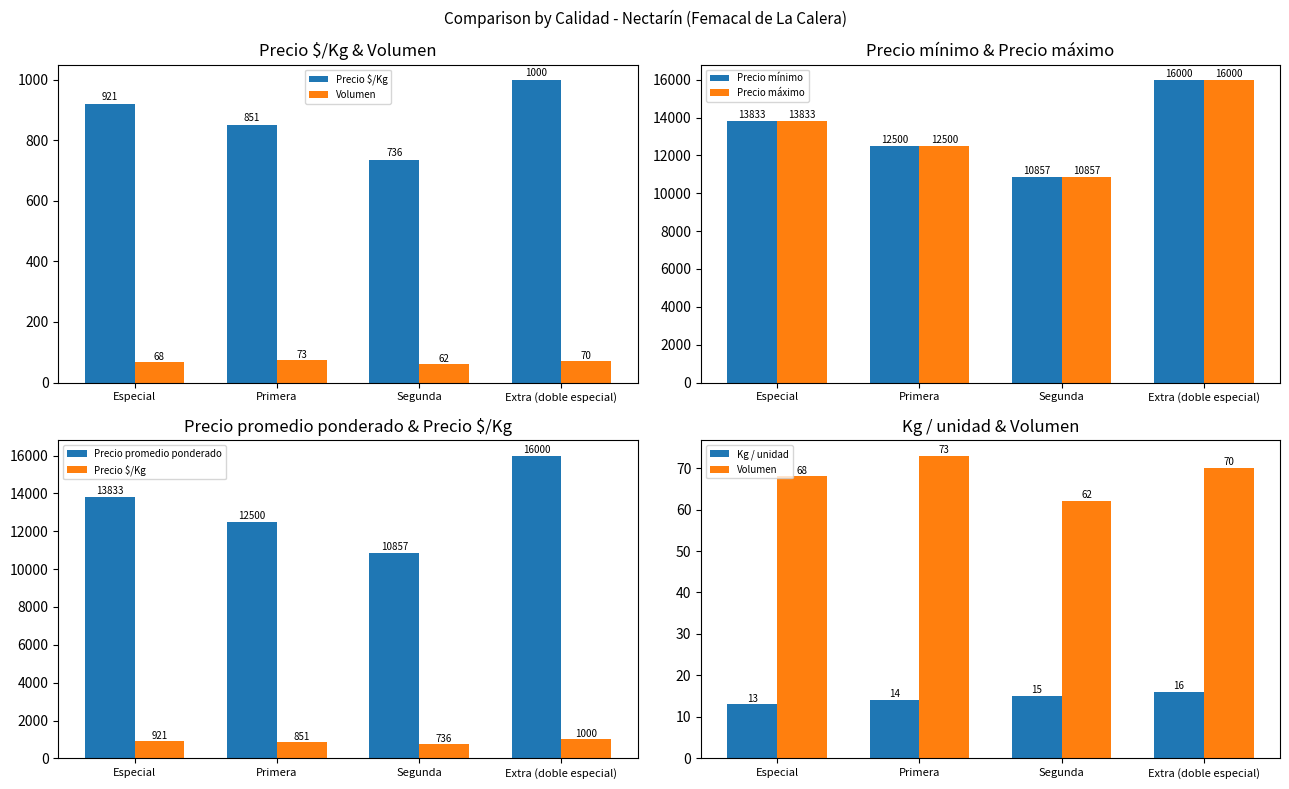

Reading right to left, extract all data points from this chart.

Precio $/Kg: 1000	736	851	921
Volumen: 70	62	73	68
Precio mínimo: 16000	10857	12500	13833
Precio máximo: 16000	10857	12500	13833
Precio promedio ponderado: 16000	10857	12500	13833
Kg / unidad: 16	15	14	13